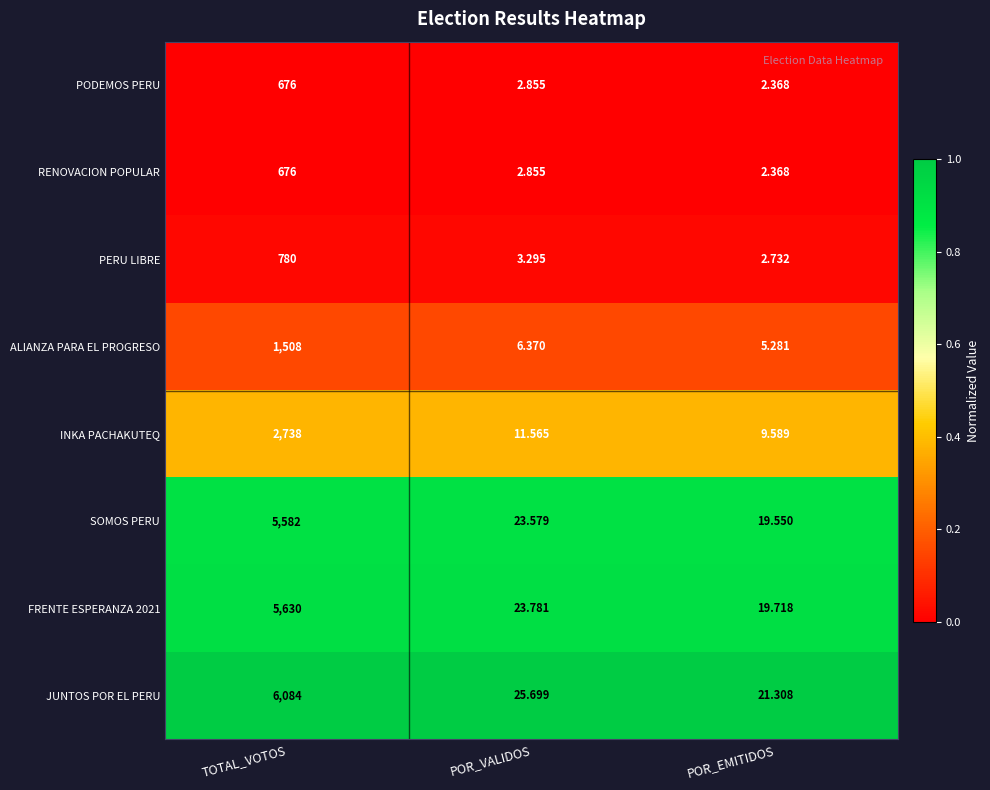

At which label is RENOVACION POPULAR closest to 339?

POR_VALIDOS